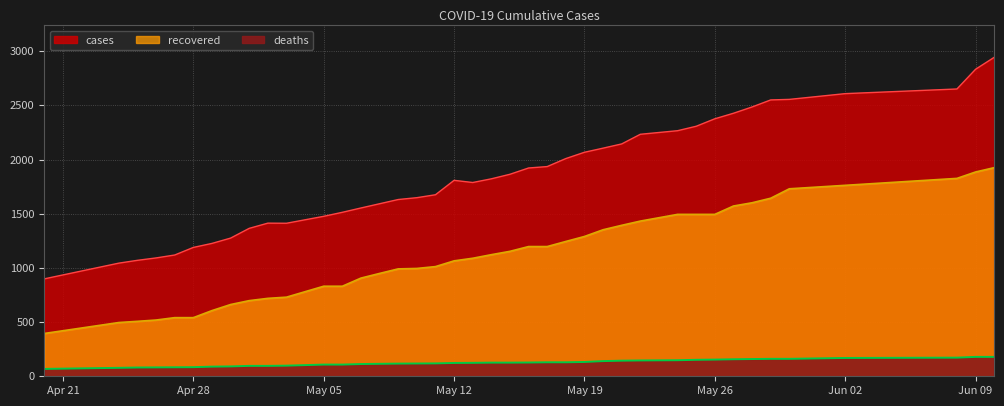

What is the total value across all series at Apr 28?

1814